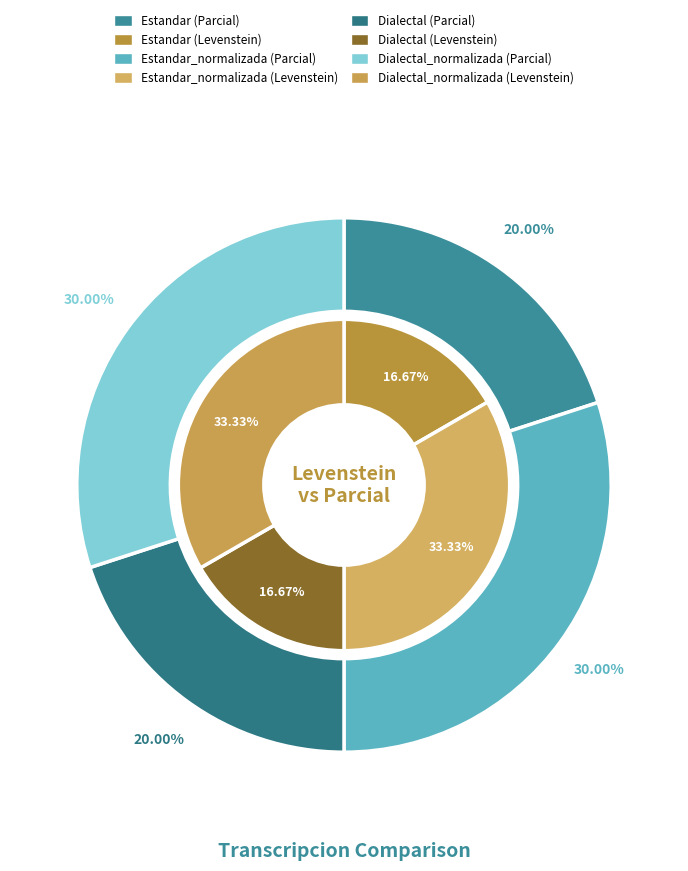

To the nearest percent, what portion does Dialectal represent?

17%